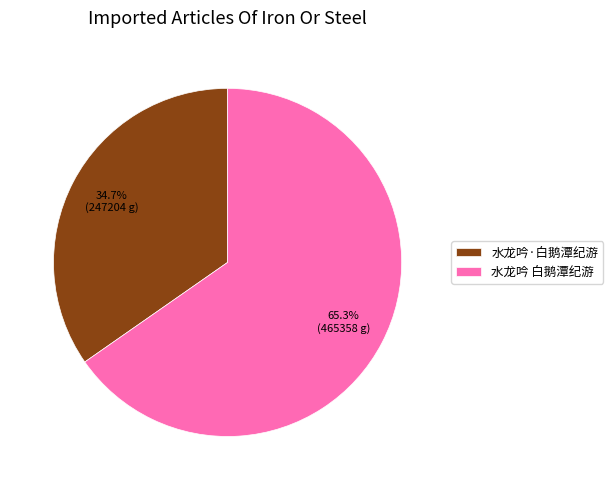

What percentage is the 水龙吟 白鹅潭纪游 slice, to the nearest percent?

65%